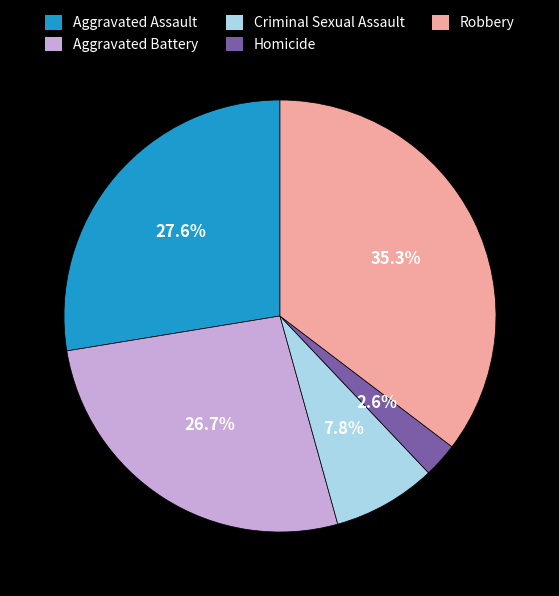

Is it true that Aggravated Assault is 14% of the pie?

False